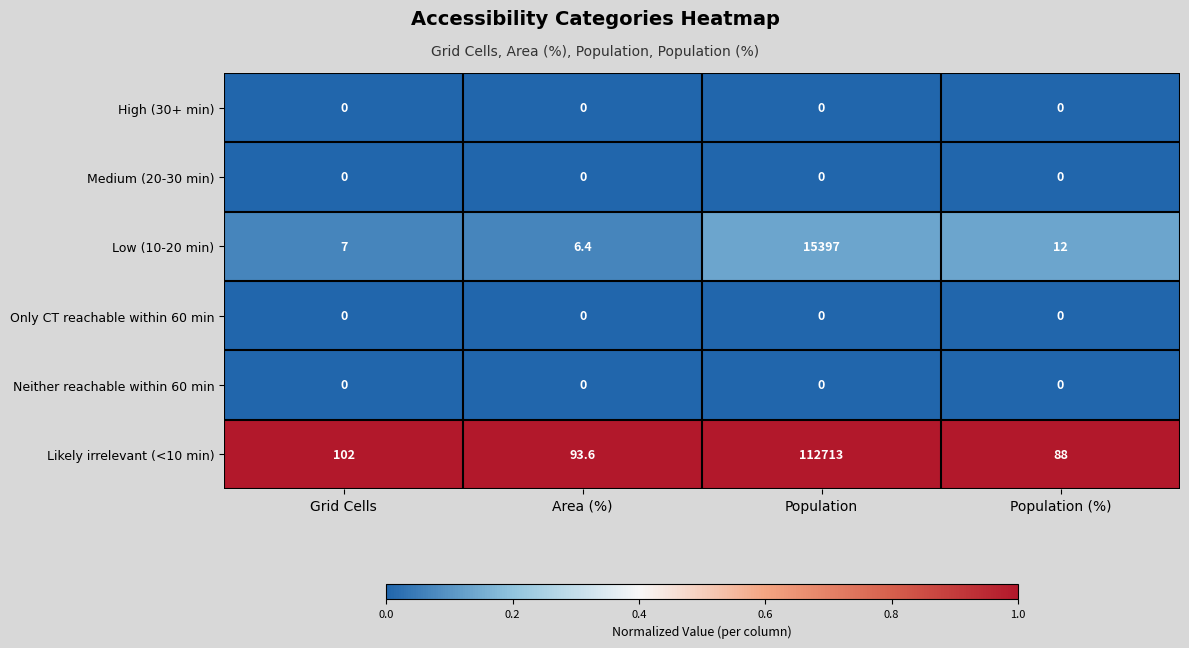

At which category is the sum across all series the highest?

Population